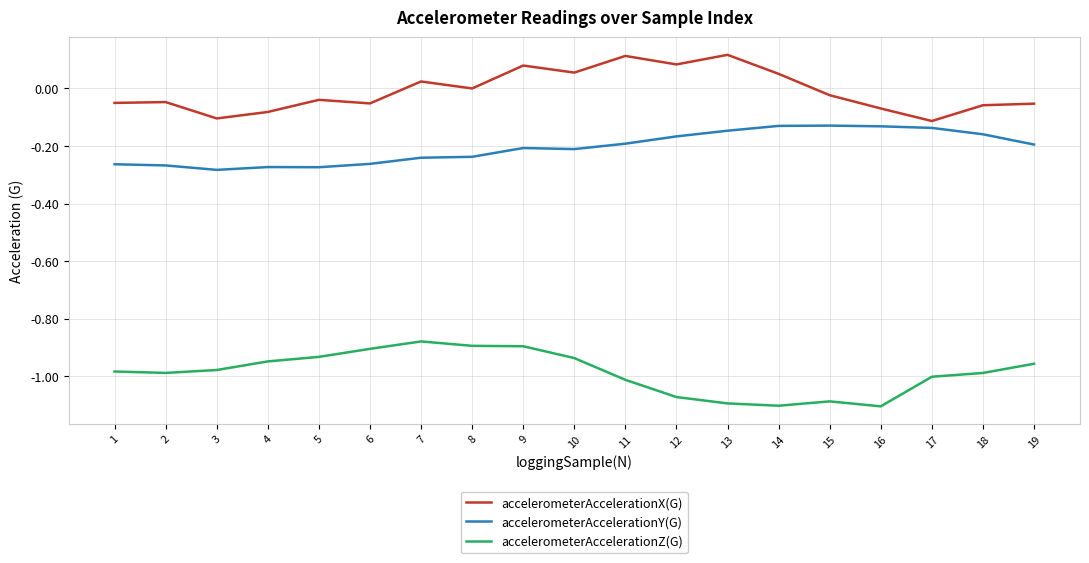

Which series has the largest total across all categories?

accelerometerAccelerationX(G)